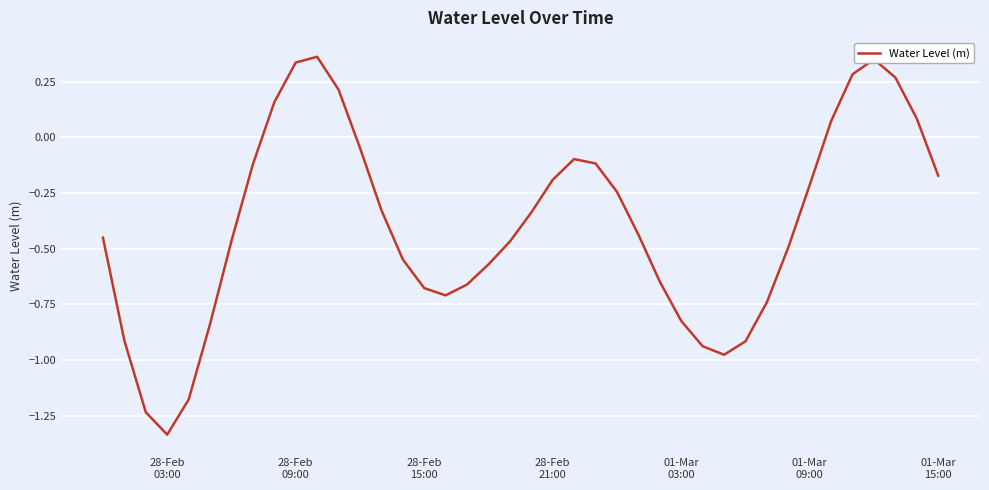

What is the difference between the maximum and minimum values?

1.7